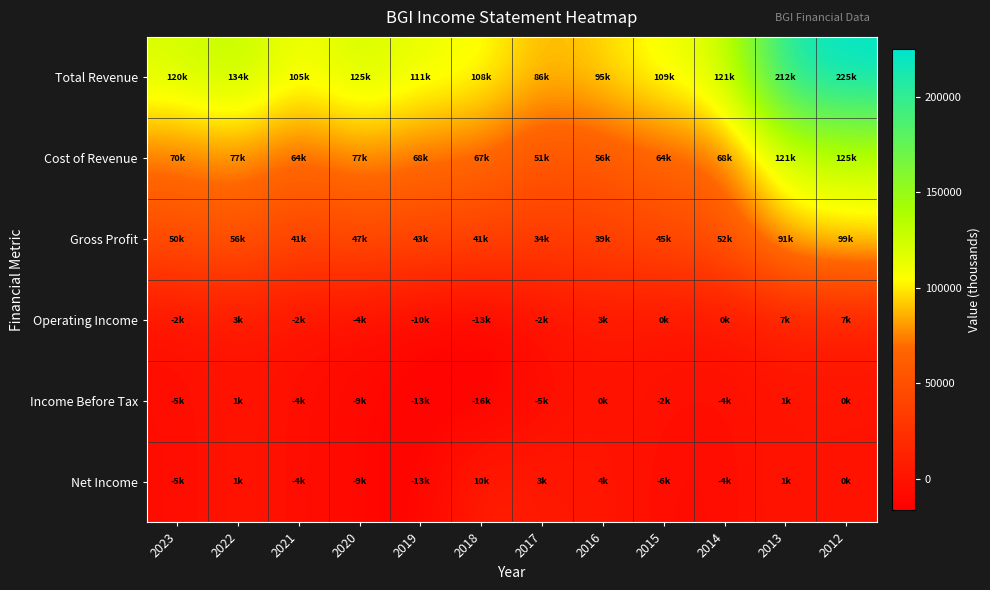

At 2012, list the series in order from largest to smallest.

Total Revenue, Cost of Revenue, Gross Profit, Operating Income, Income Before Tax, Net Income